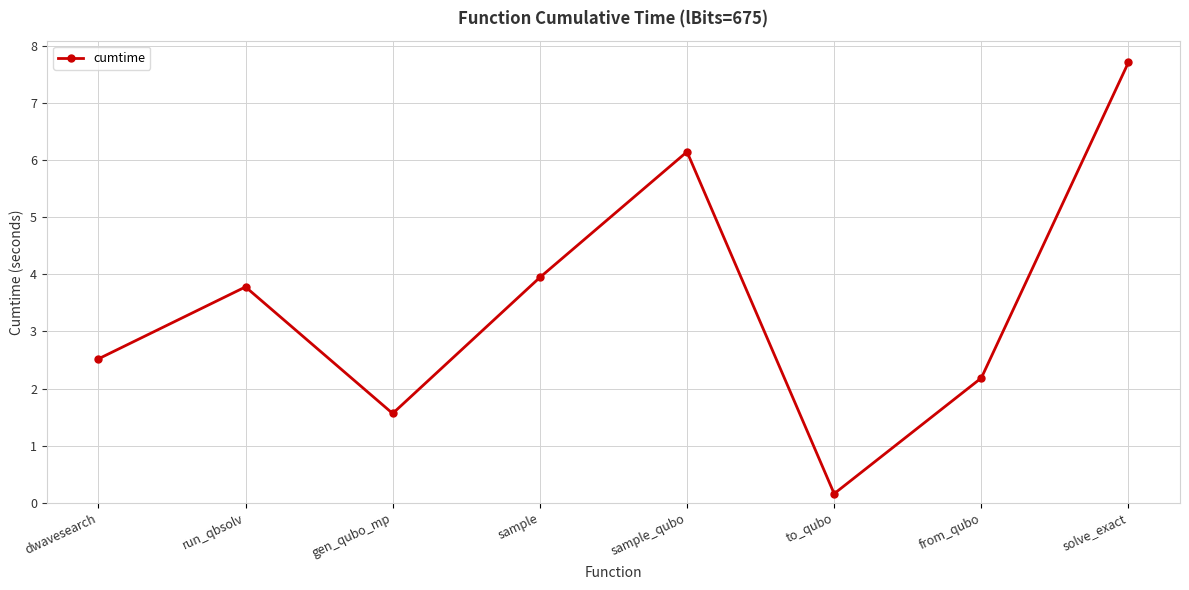

At which label does the data first exceed 3?

run_qbsolv